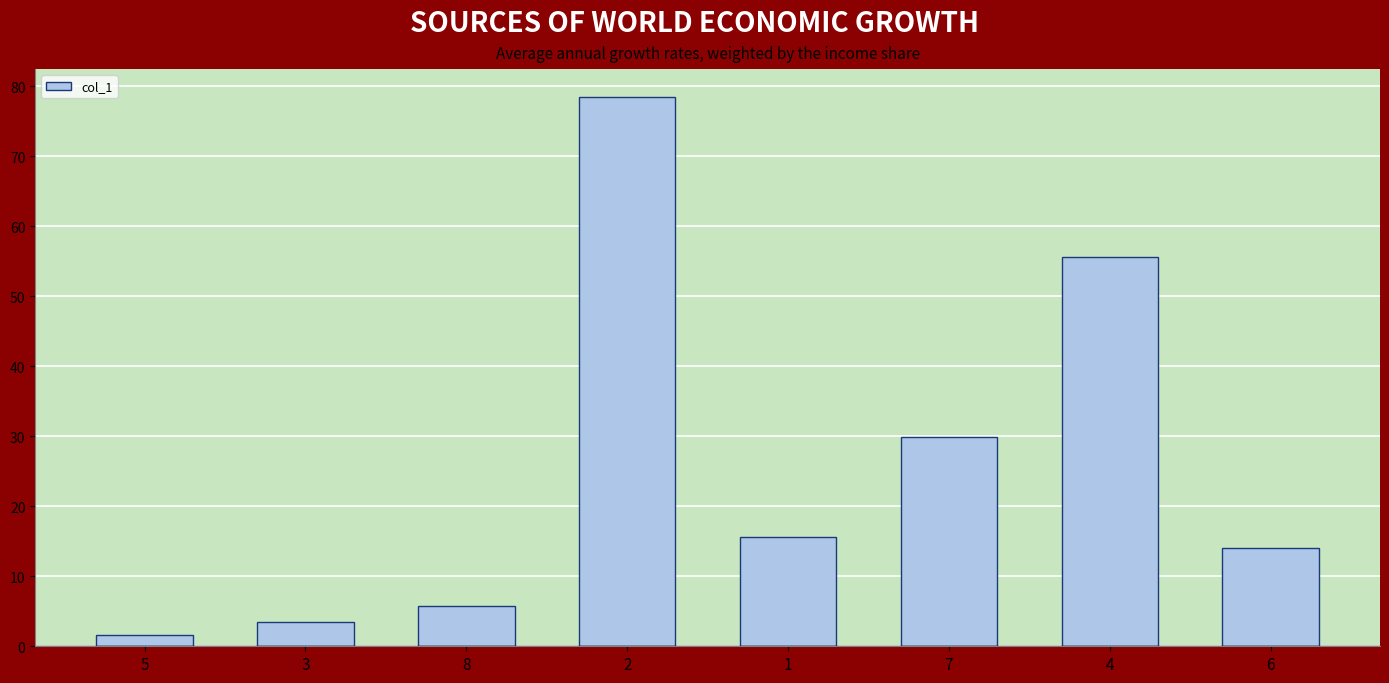

What is the change in value from 2 to 6?

-64.4